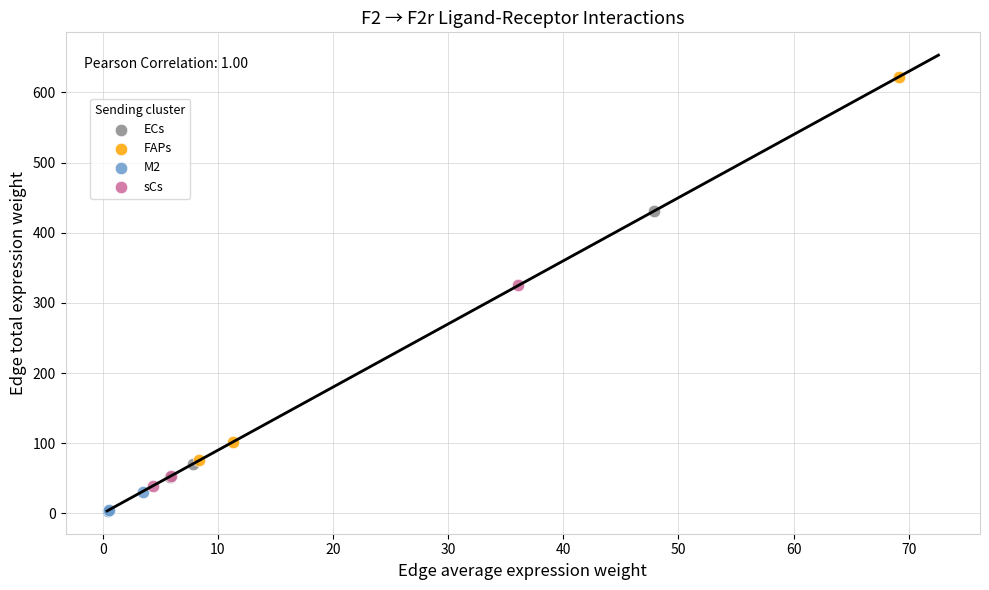

Which series contains the highest Y value?

FAPs